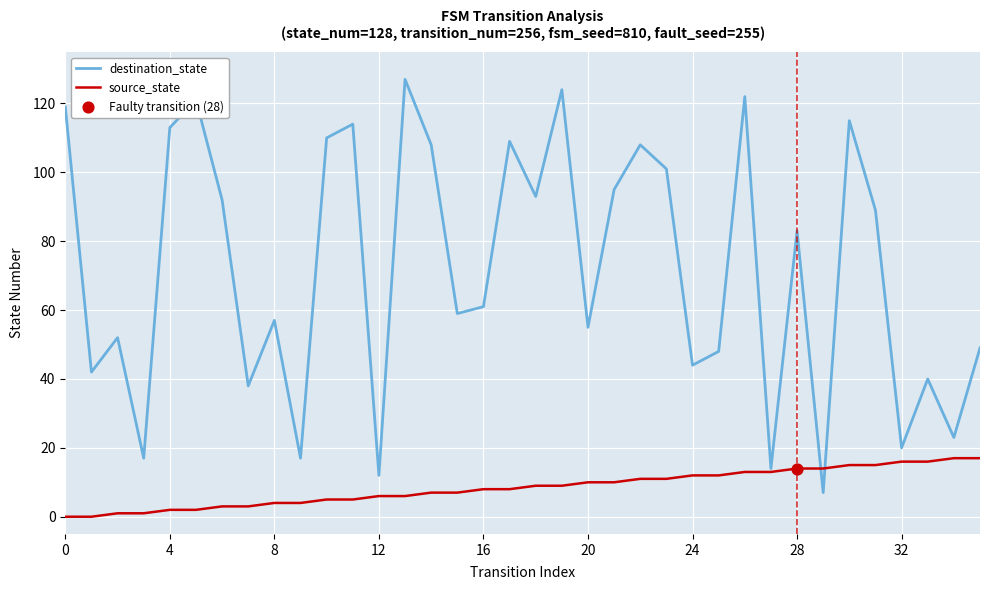

Which series has the largest total across all categories?

destination_state